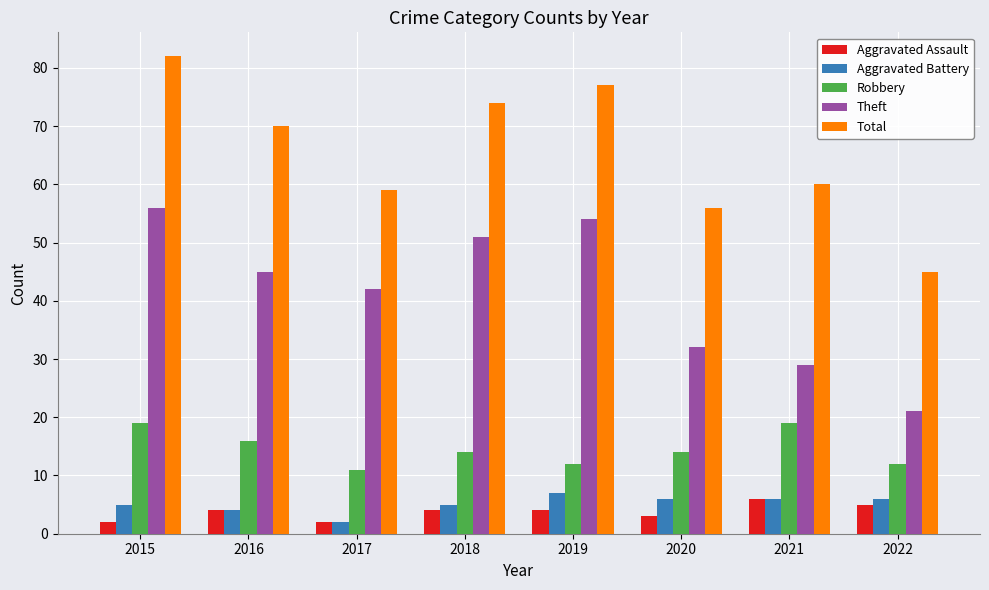

What is the difference between the highest and lowest values at 2017?

57